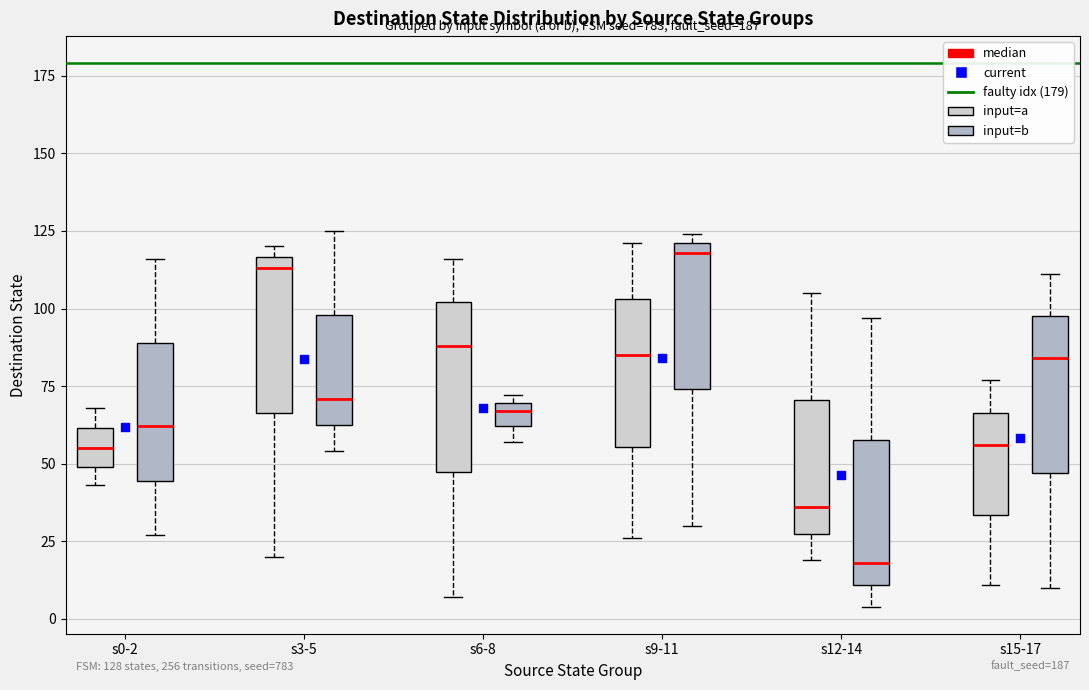

Which box's median line is the lowest?

s12-14 (input=b)